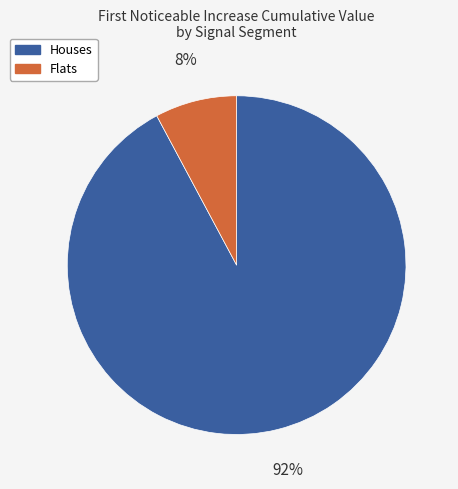

Rank the categories by value from lowest to highest.

Flats, Houses